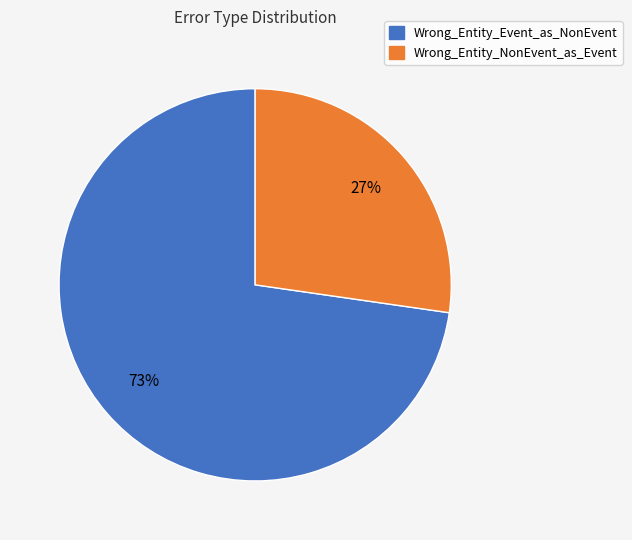

Rank the categories by value from lowest to highest.

Wrong_Entity_NonEvent_as_Event, Wrong_Entity_Event_as_NonEvent